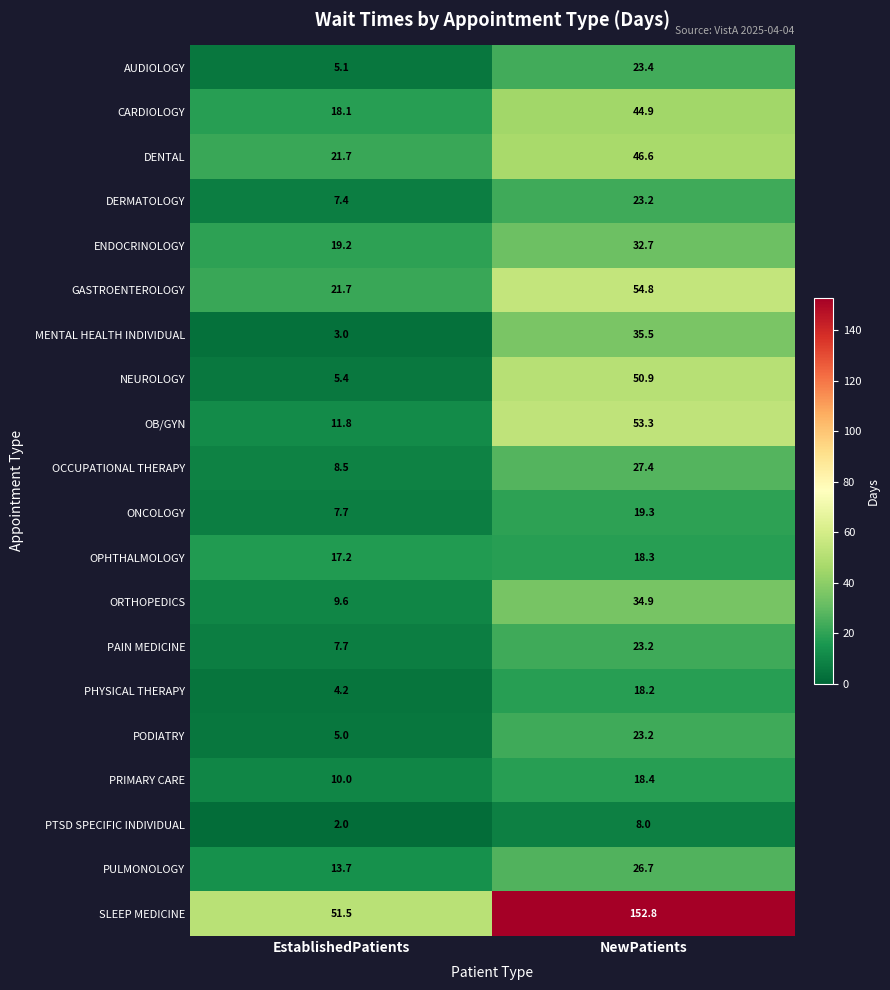

At which category is the sum across all series the highest?

NewPatients